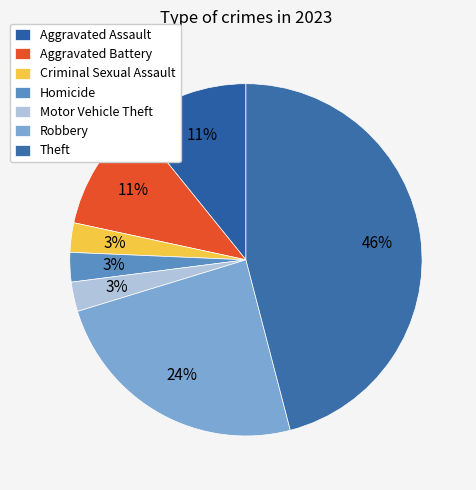

Is there any slice that represents more than half of the pie?

No